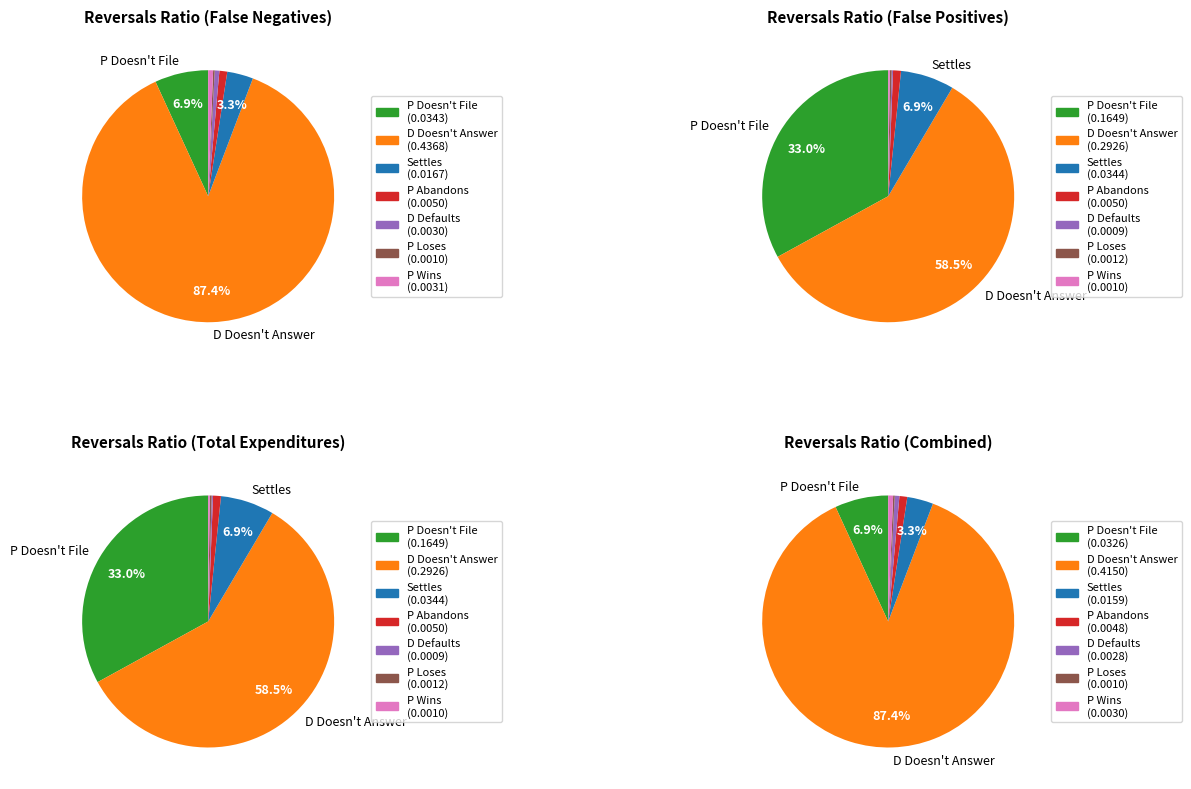

To the nearest percent, what percentage of the pie is Settles?

7%